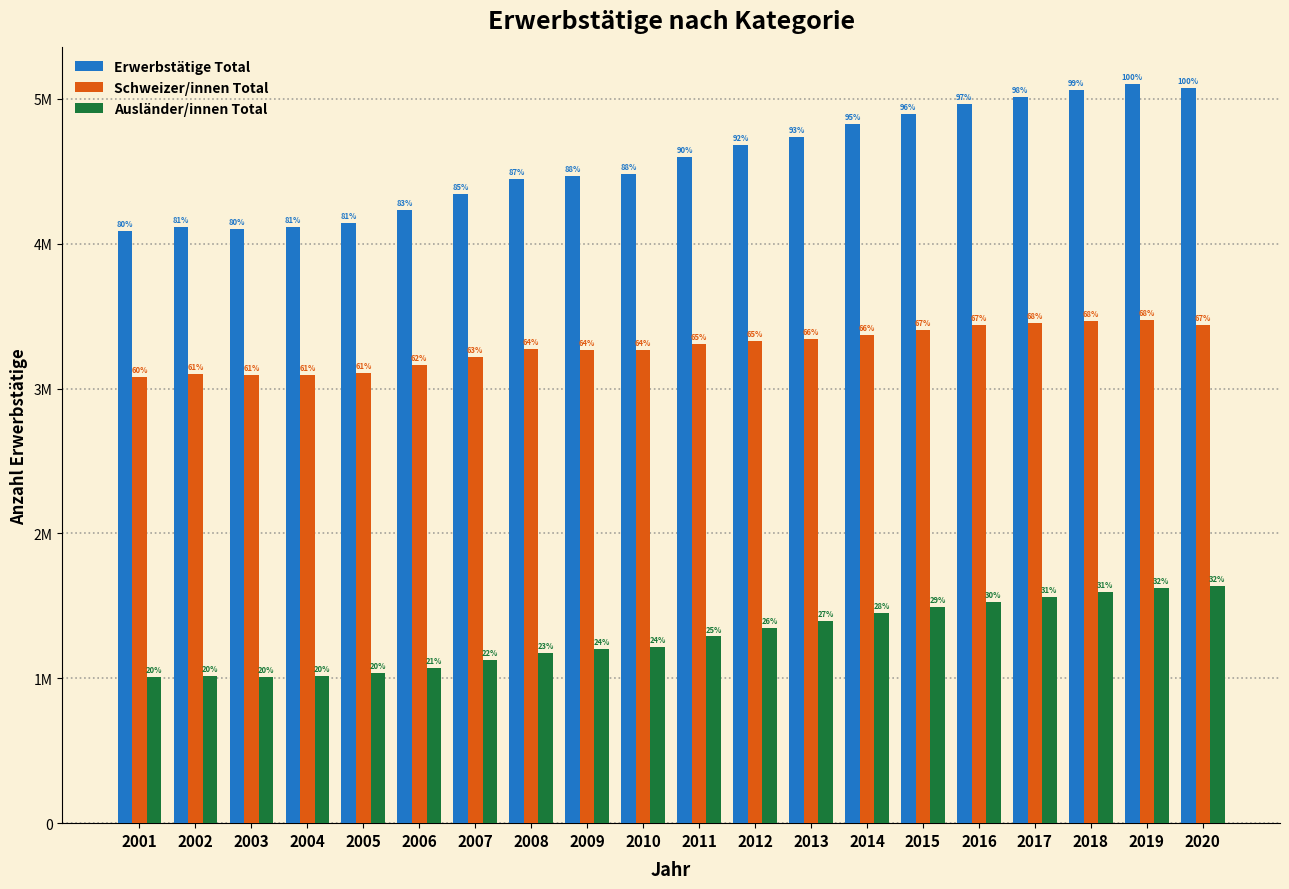

Are the bars horizontal?

No